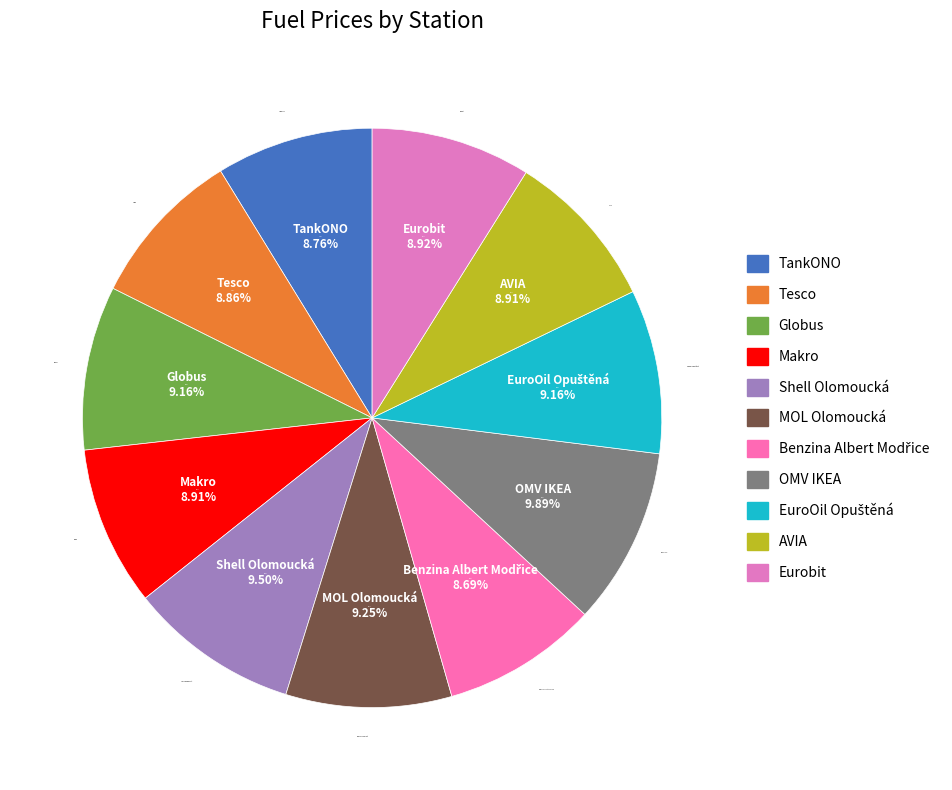

What is the largest slice in the pie chart?

OMV IKEA